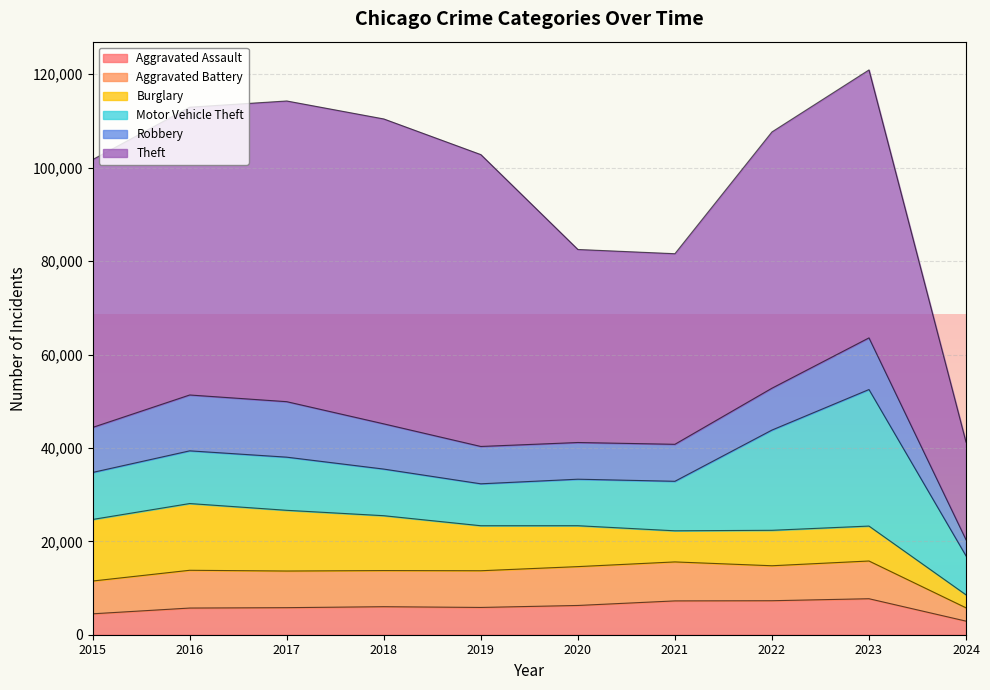

True or false: Robbery has a value of 5876 at 2023.

False